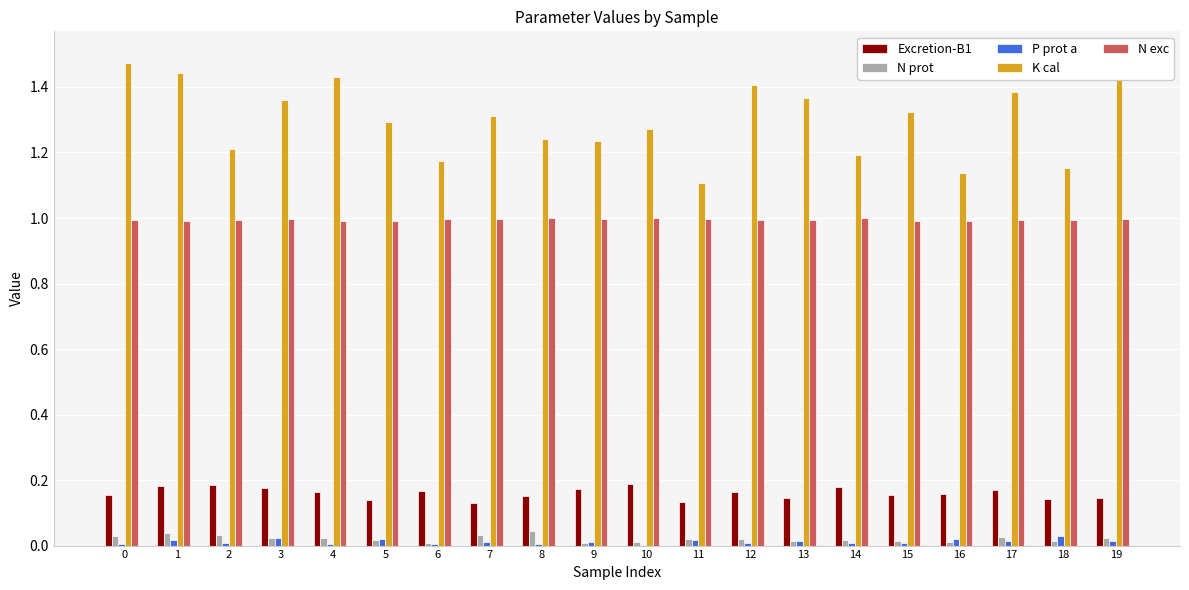

Between 11 and 5, which is larger?

5